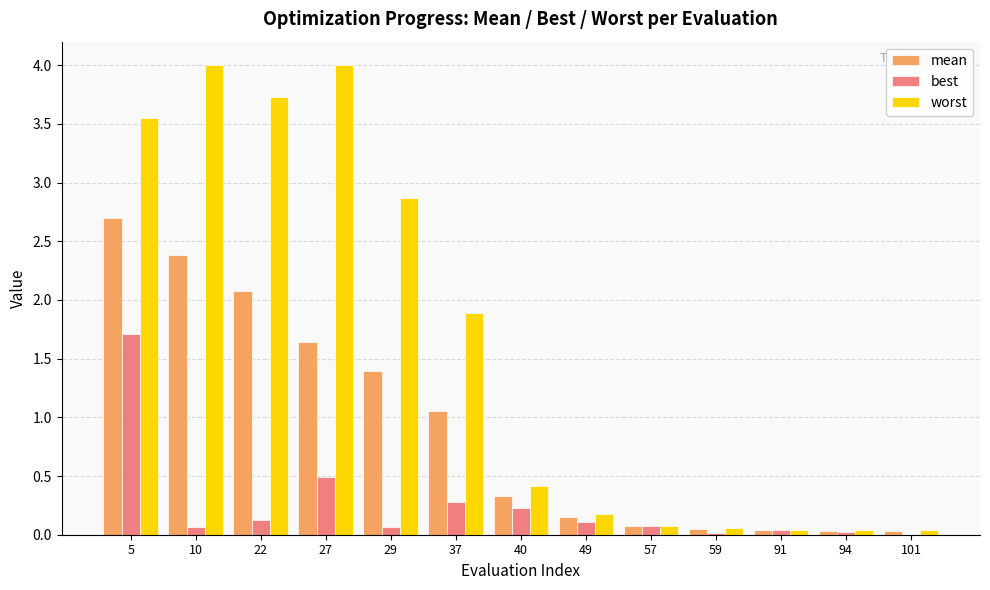

At which label is worst closest to 2?

37